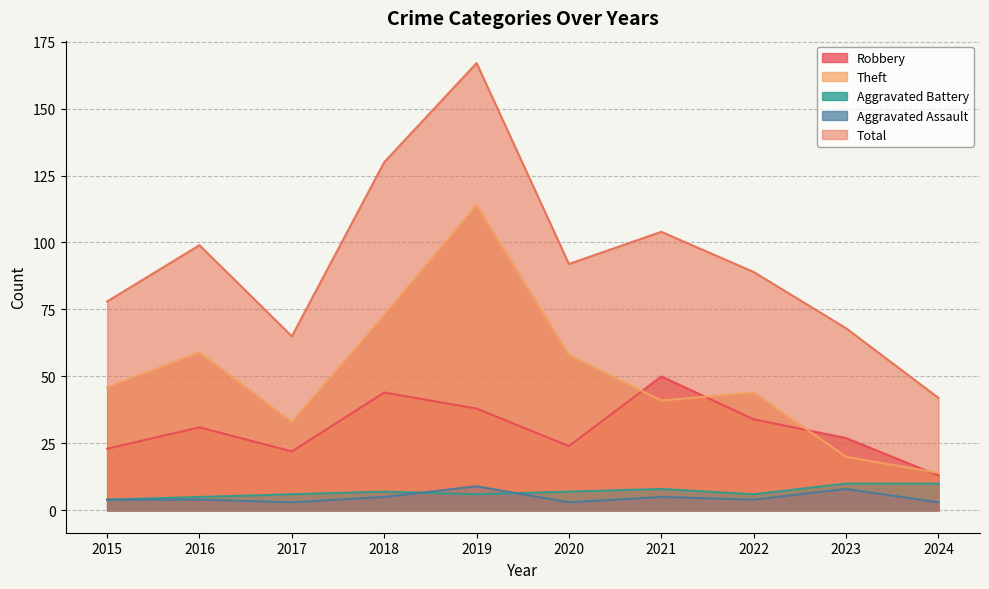

True or false: Theft has a value of 33 at 2017.

True